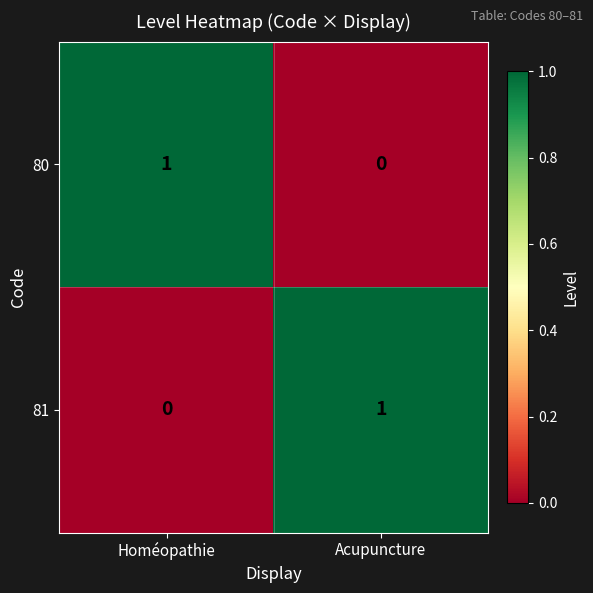

True or false: 81 has a value of 0 at Acupuncture.

False